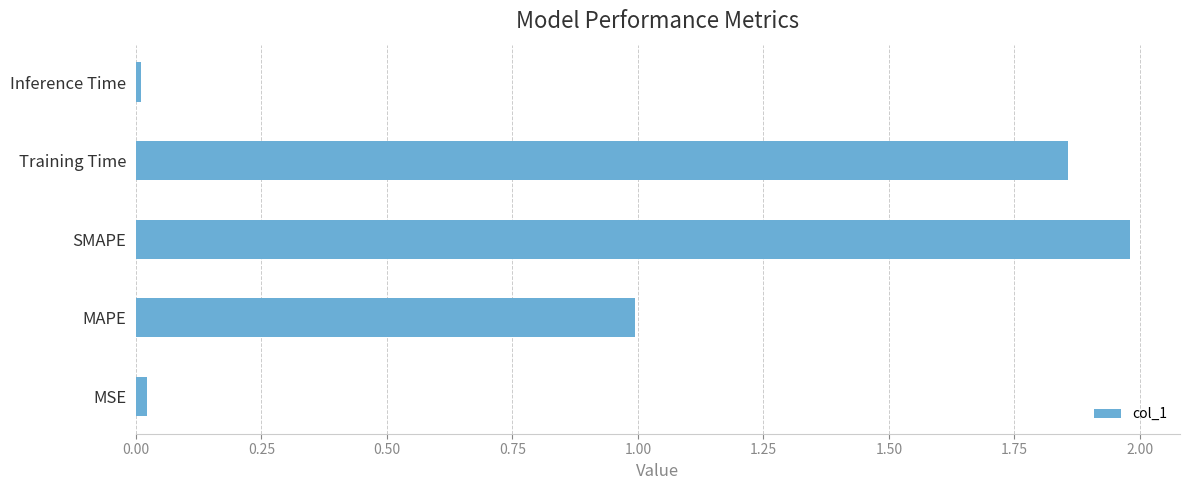

True or false: the data shows 1.0 at MAPE.

True